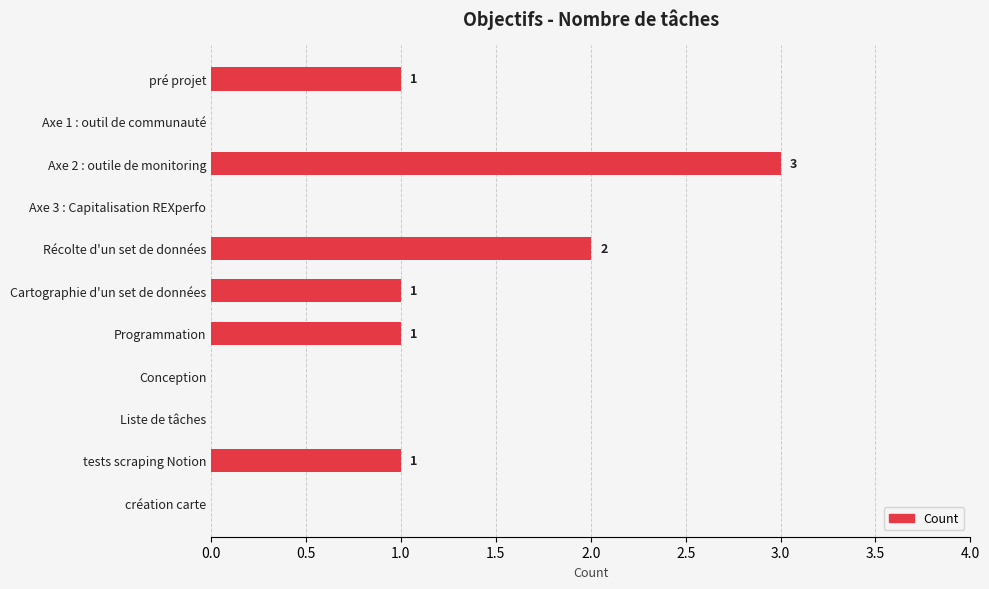

True or false: the data shows 1 at pré projet.

True